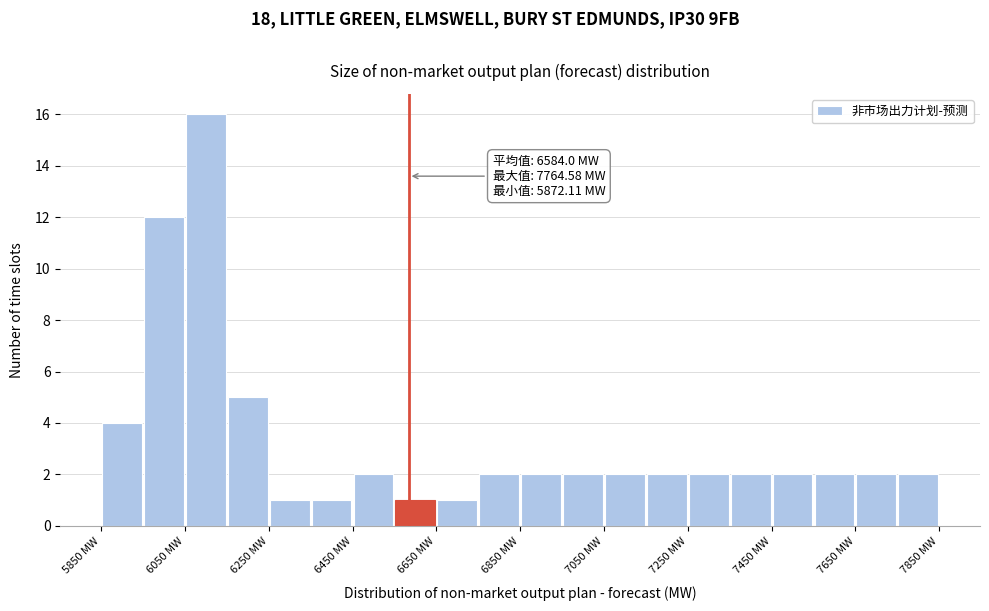

Which range on the x-axis has the tallest bar?

6050 to 6150